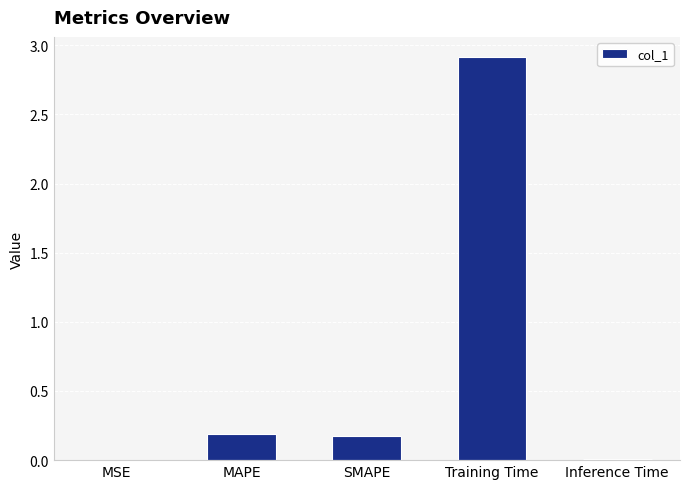

What is the greatest value displayed?

2.9